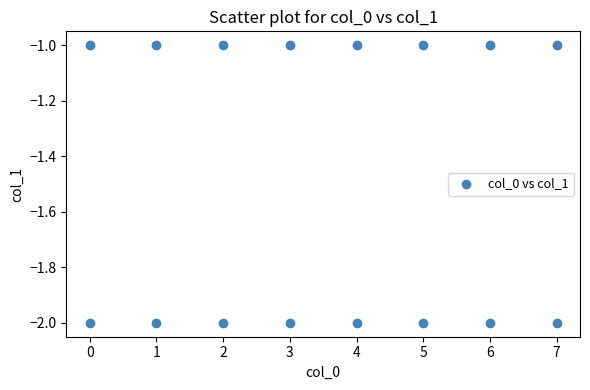

How many points are shown in the scatter plot?

16